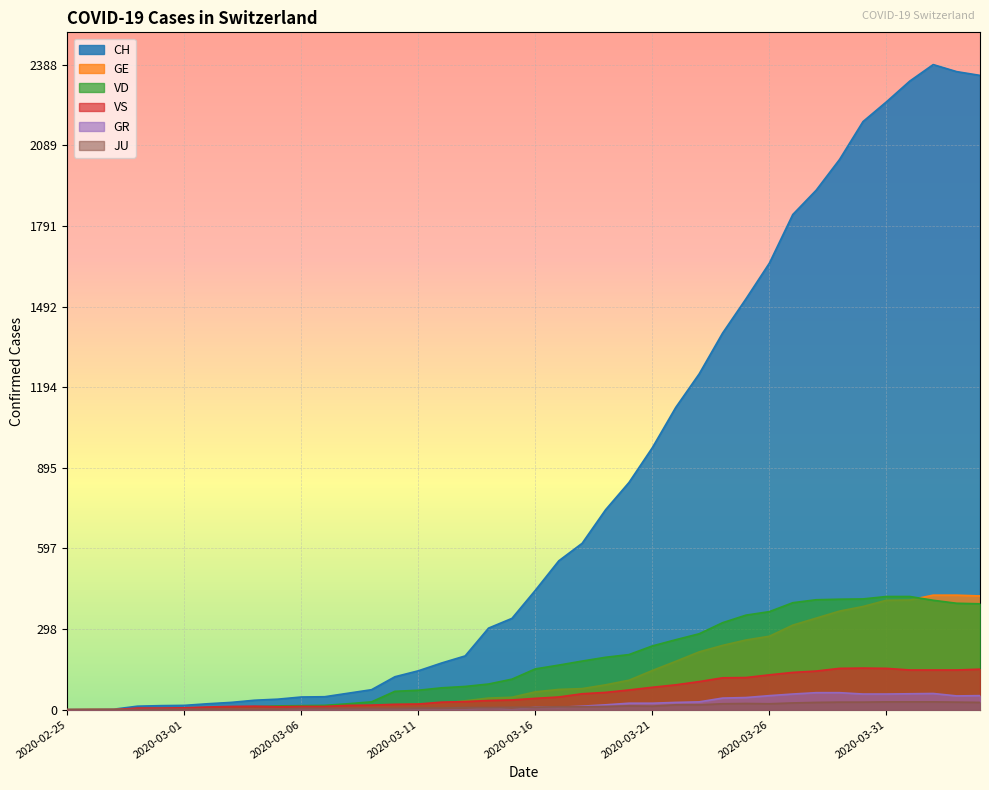

How many data points in CH are less than 442?

20